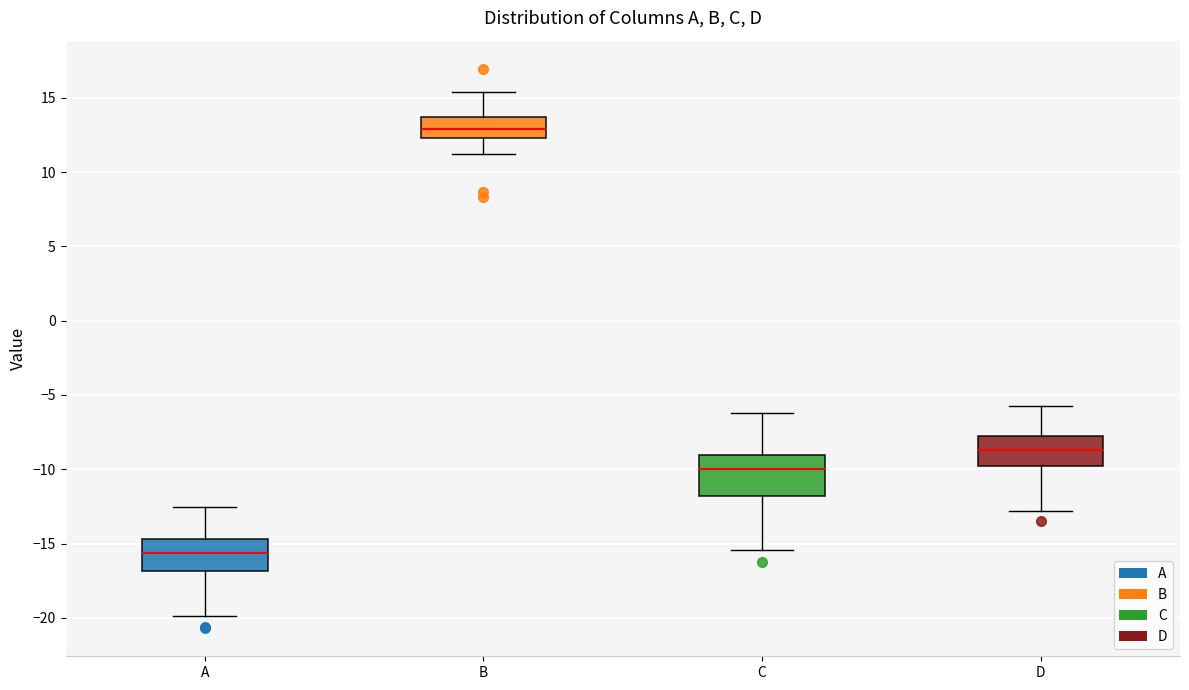

Comparing the boxes themselves (not the whiskers), which one is the tallest?

C